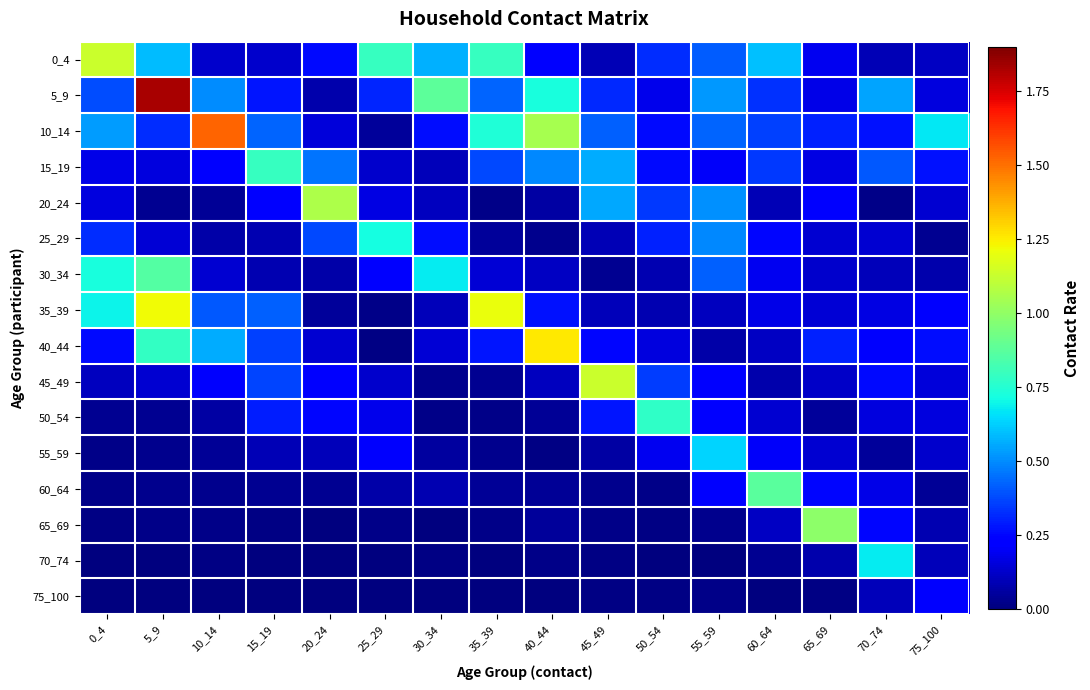

What is the difference between the highest and lowest values at 5_9?

1.8